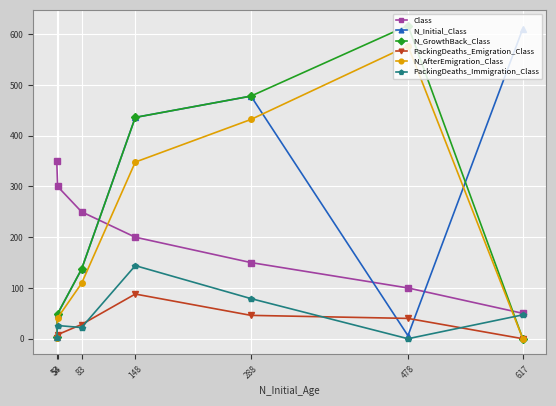

How many values in the N_Initial_Class series are below 137?

3